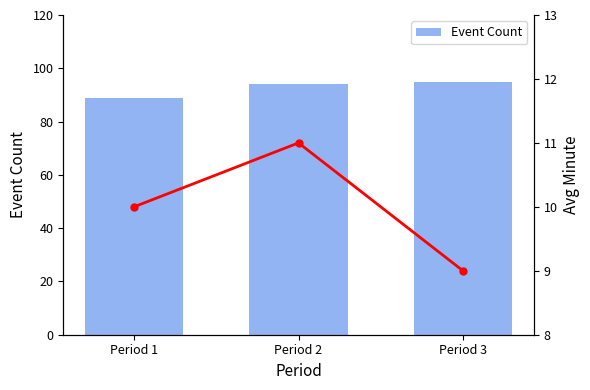

How many distinct data groups are displayed?

2